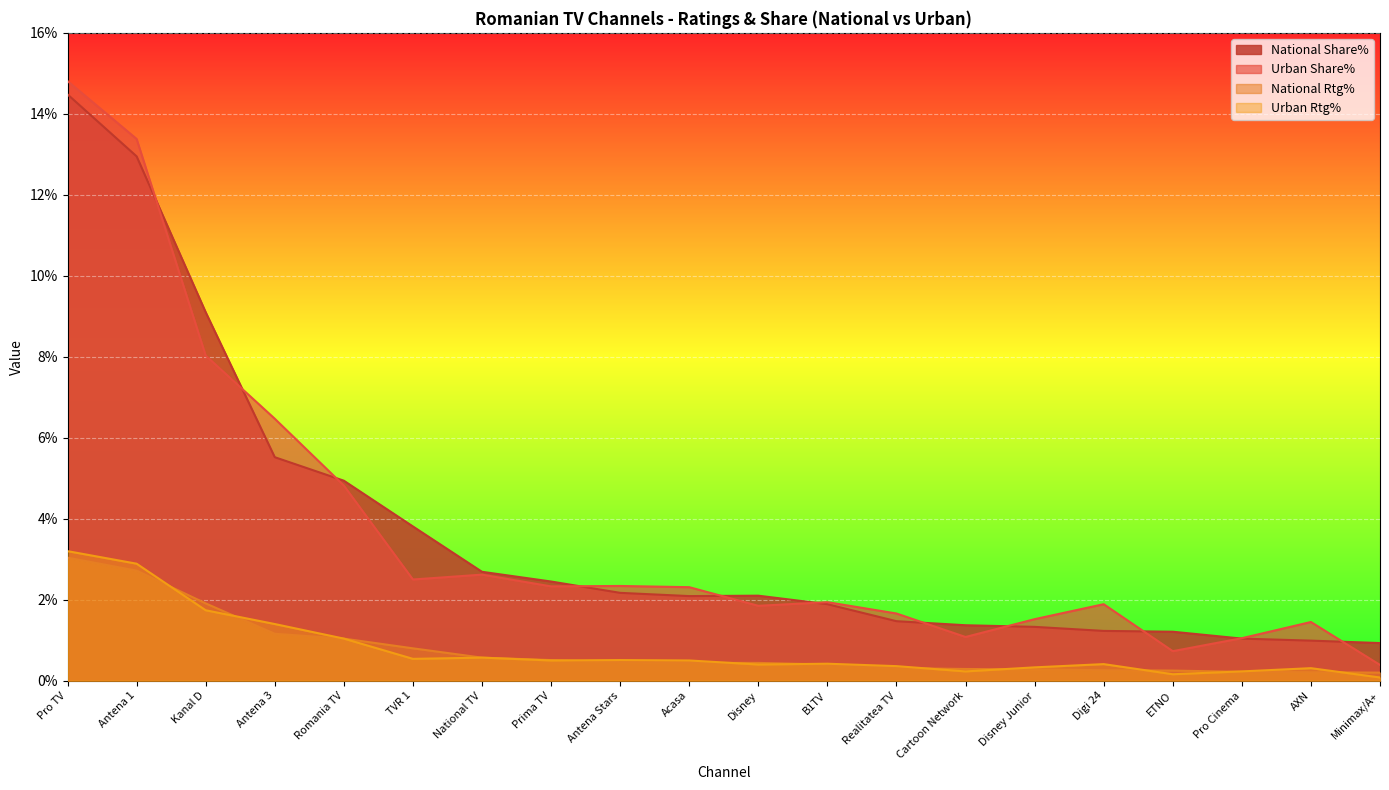

What is the spread (max minus min) of values at ETNO?

1.1